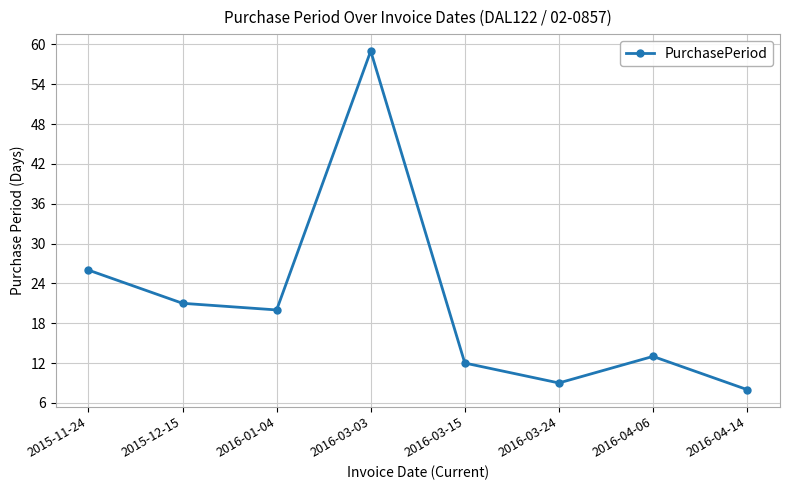

Does the chart have visible grid lines?

Yes